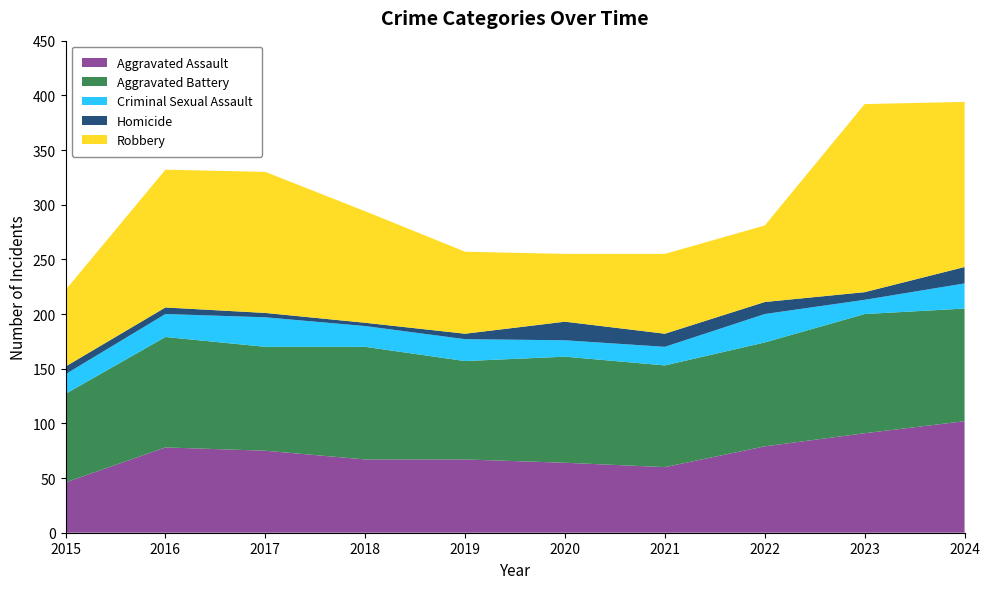

Reading right to left, what are all the values shown in this chart?

Aggravated Assault: 102	91	79	60	64	67	67	75	78	46
Aggravated Battery: 103	109	95	93	97	90	103	95	101	81
Criminal Sexual Assault: 23	13	26	17	15	20	19	27	21	18
Homicide: 15	7	11	12	17	5	3	4	6	7
Robbery: 151	172	70	73	62	75	102	129	126	70